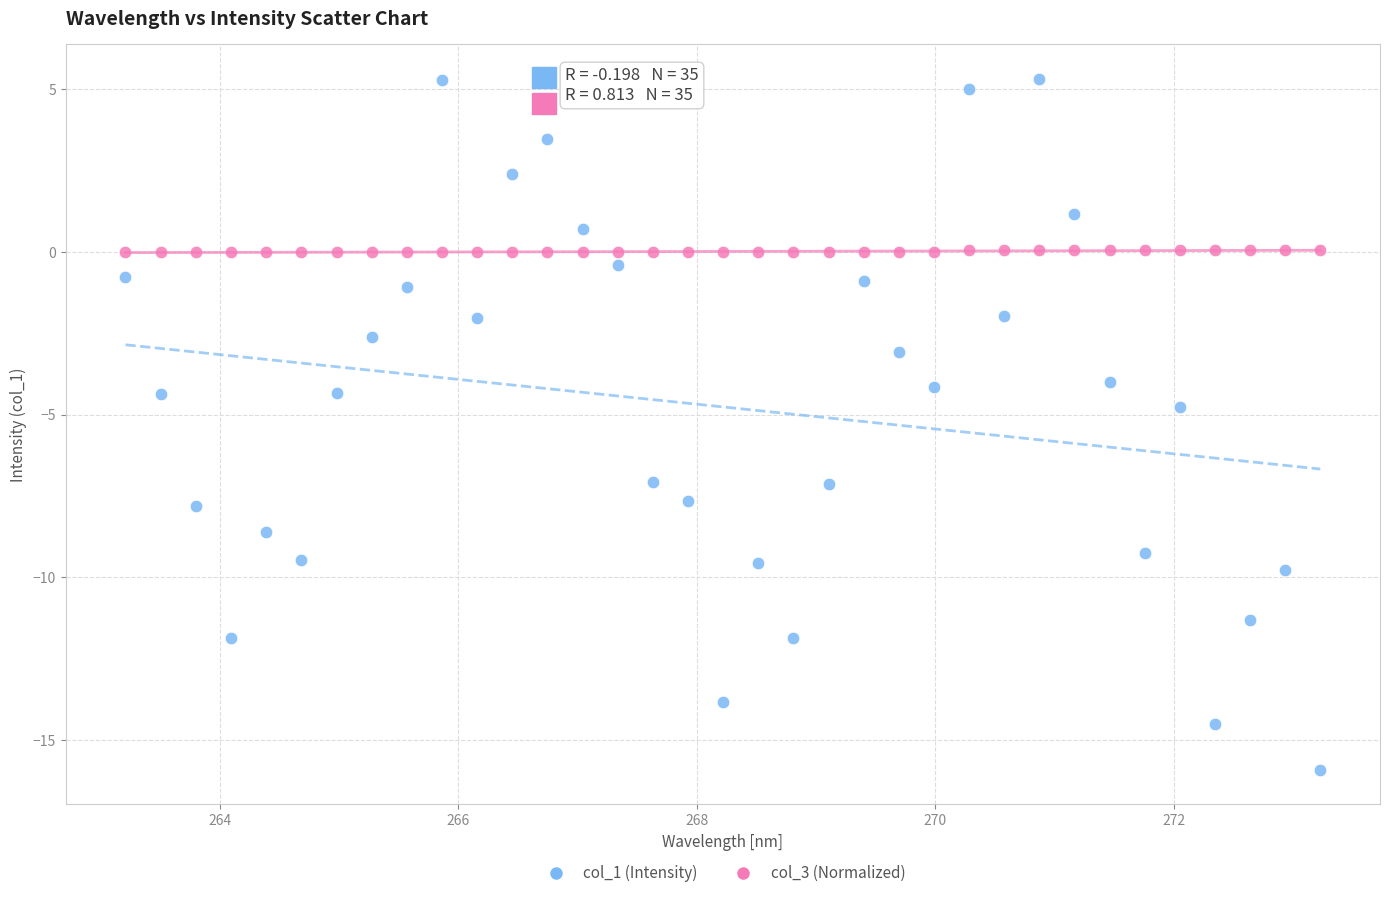

Across all series, what Y value is closest to -5?

-4.8